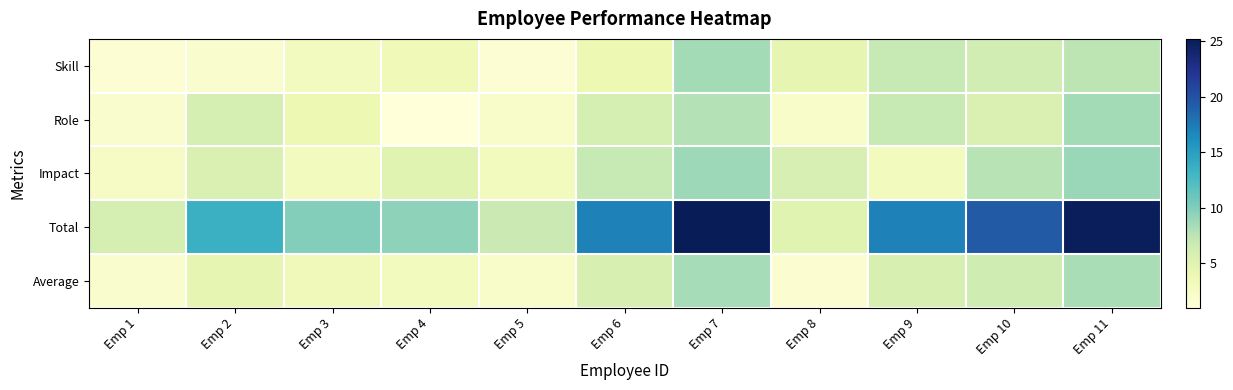

What is the smallest value displayed?

1.0